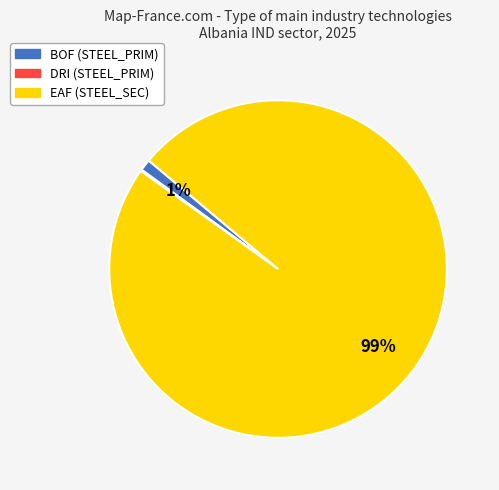

Does any single category account for the majority?

Yes